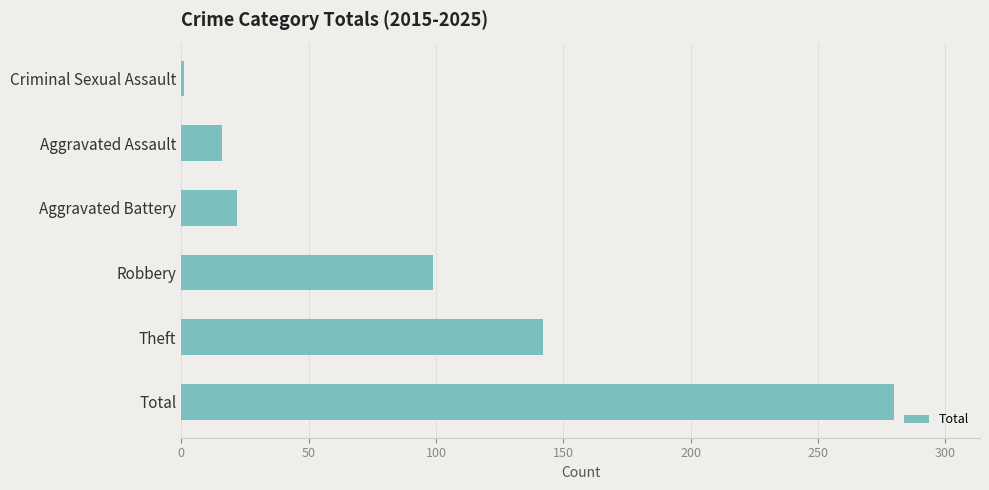

Rank the categories by value from lowest to highest.

Criminal Sexual Assault, Aggravated Assault, Aggravated Battery, Robbery, Theft, Total